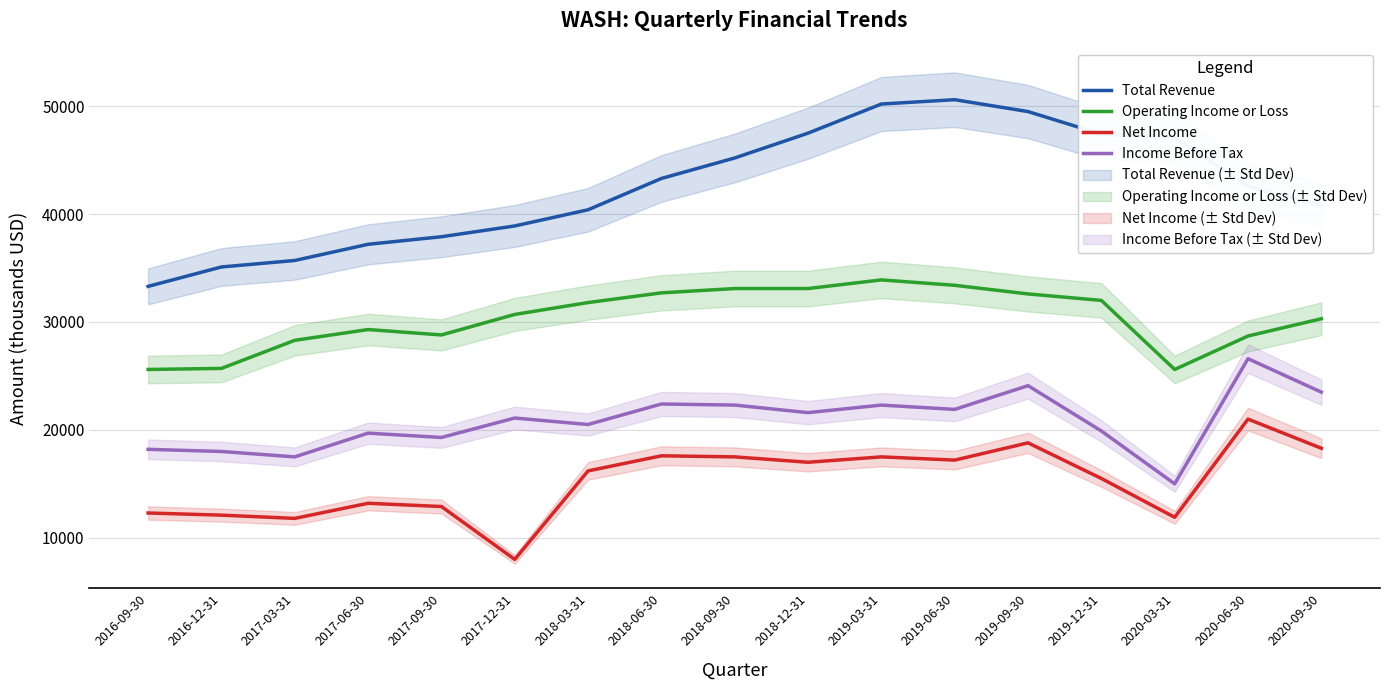

At which category does Total Revenue reach its first local peak?

2019-06-30